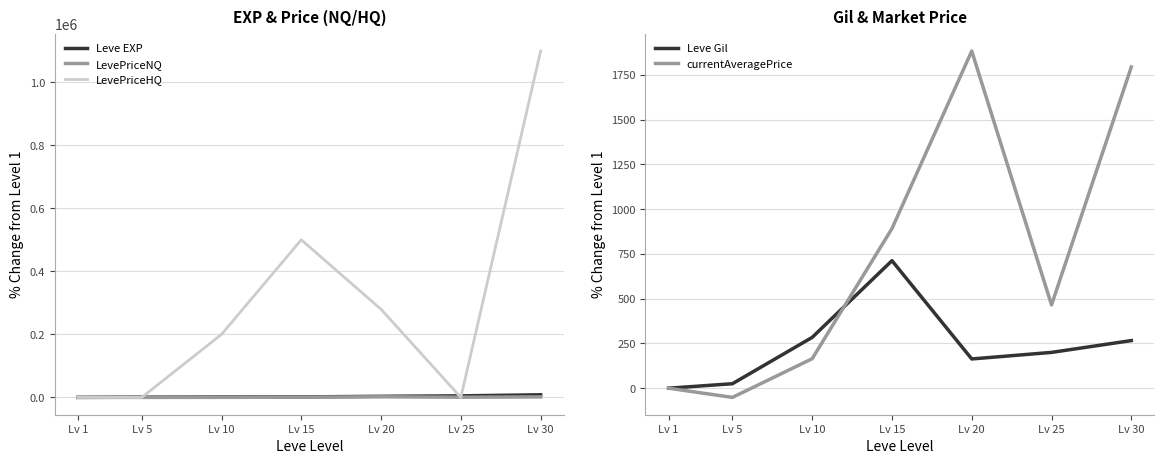

How many data points does each series have?

7